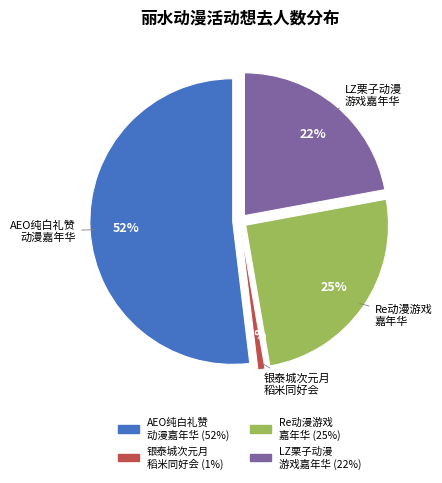

What is the total percentage of 丽水·Re动漫游戏嘉年华 and 丽水·AEO纯白礼赞动漫嘉年华?

77.1%